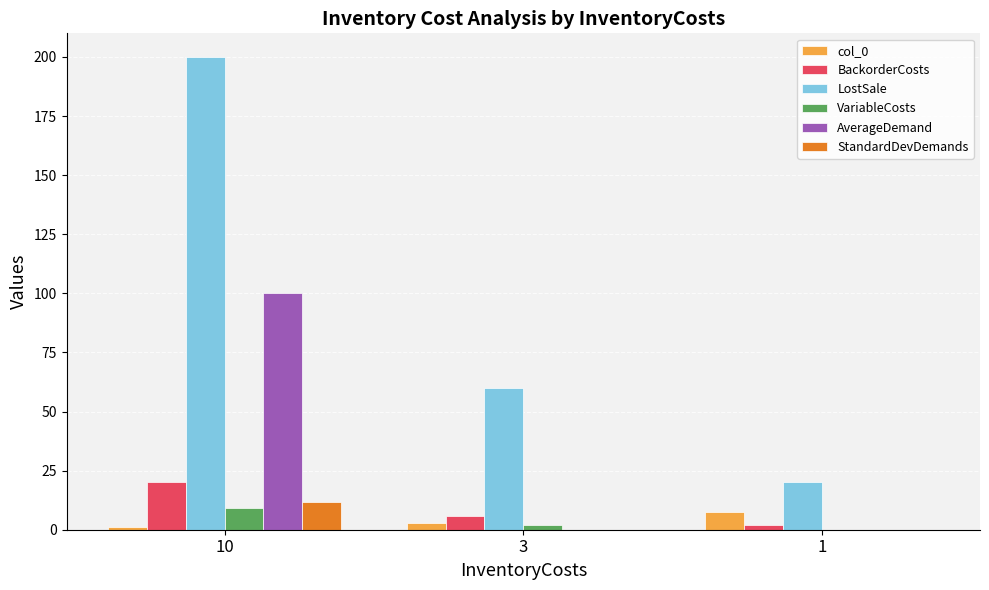

Reading left to right, extract all data points from this chart.

col_0: 1.0	3.0	7.5
BackorderCosts: 20.0	6.0	2.0
LostSale: 200.0	60.0	20.0
VariableCosts: 9.0	2.0	0.0
AverageDemand: 100.0	0.0	0.0
StandardDevDemands: 11.6	0.0	0.0